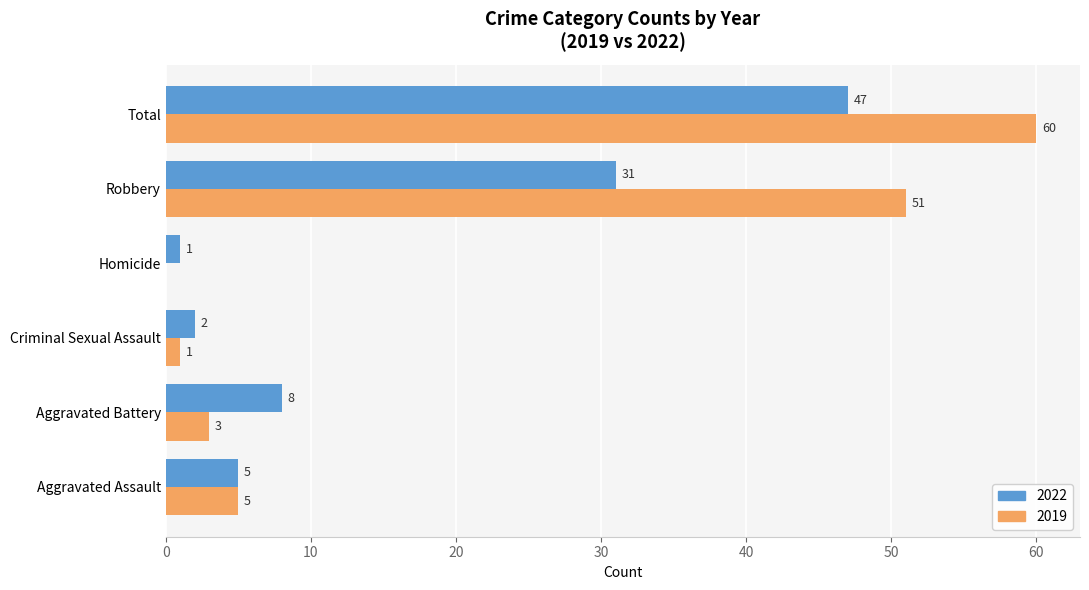

Where is 2022 nearest to the value 24?

Robbery